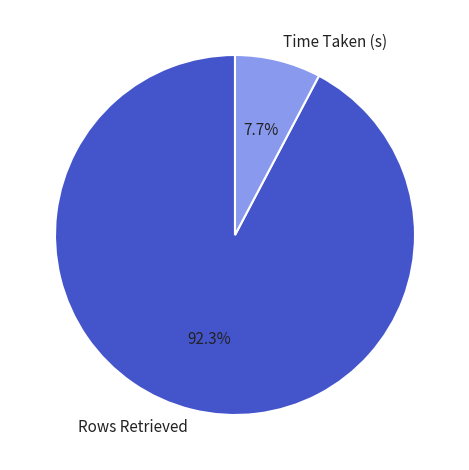

What percentage is the Rows Retrieved slice, to the nearest percent?

92%